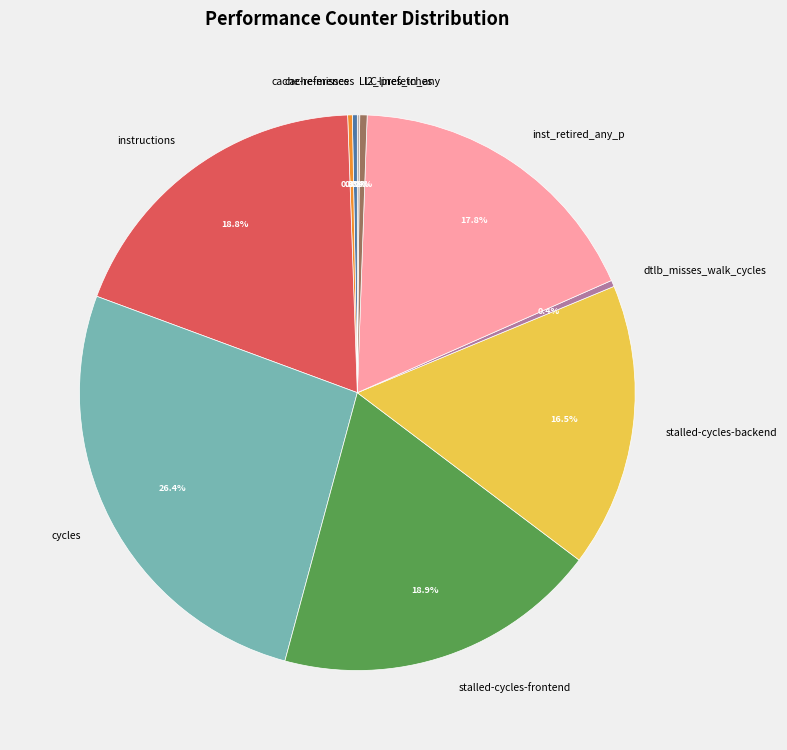

Which category has the biggest portion of the pie?

cycles